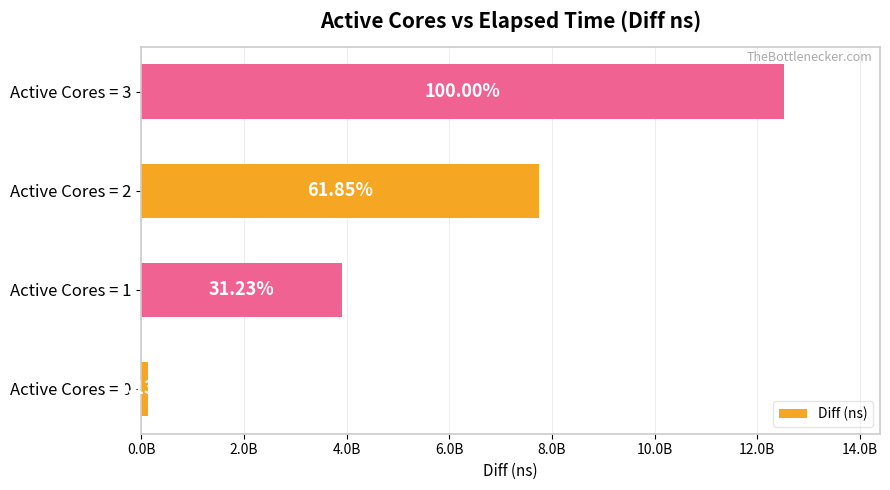

Does the chart contain any negative values?

No